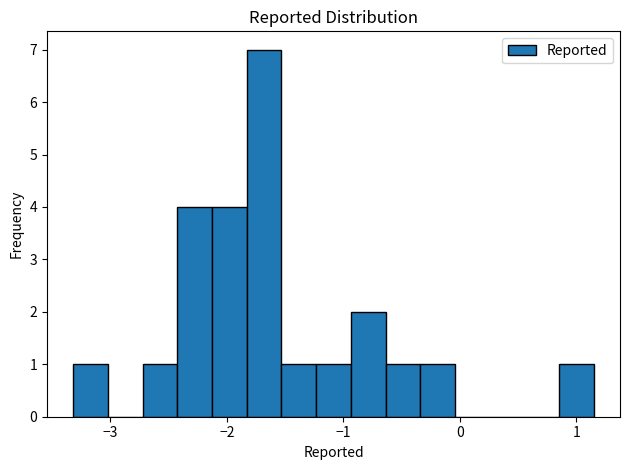

Around what value on the x-axis is the tallest bar? Give the approximate position of its centre, as read against the axis.

-1.7